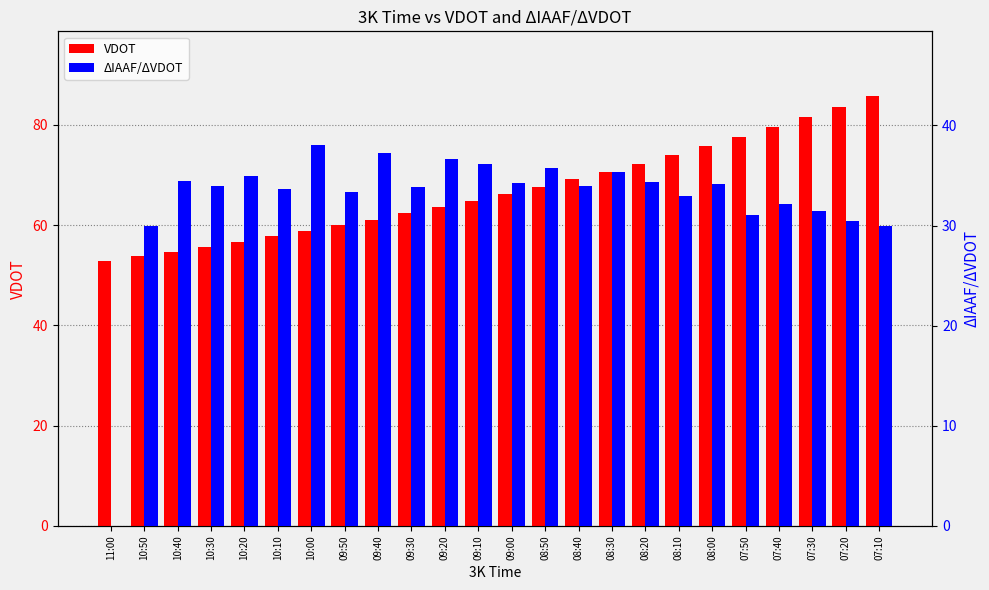

Reading left to right, list all the values displayed in this chart.

VDOT: 52.8	53.8	54.7	55.7	56.7	57.8	58.8	60.0	61.1	62.4	63.6	64.9	66.3	67.7	69.2	70.7	72.3	74.0	75.7	77.6	79.5	81.5	83.6	85.8
ΔIAAF/ΔVDOT: 0.0	30.0	34.4	34.0	35.0	33.6	38.0	33.3	37.3	33.9	36.7	36.1	34.3	35.7	34.0	35.3	34.4	32.9	34.1	31.1	32.1	31.5	30.5	30.0